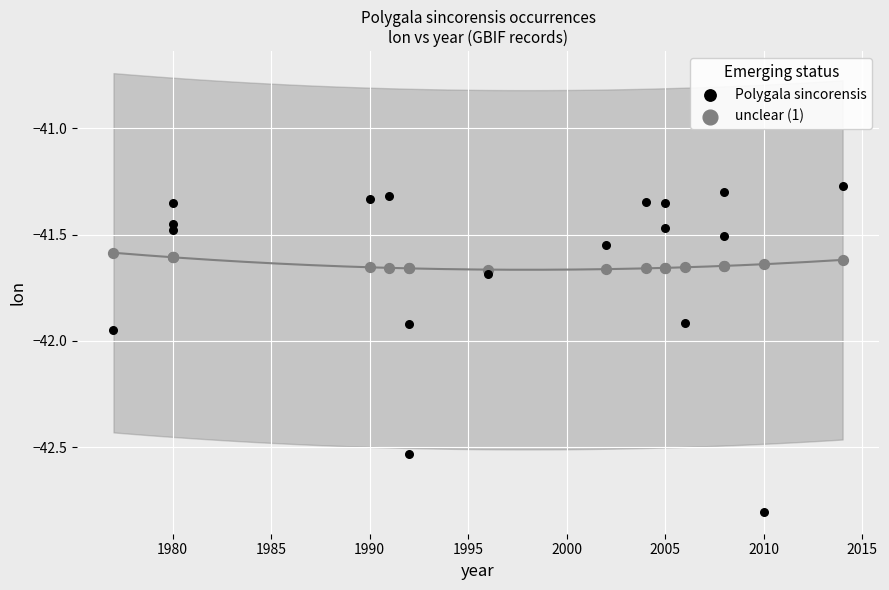

Which series contains the lowest Y value?

Polygala sincorensis